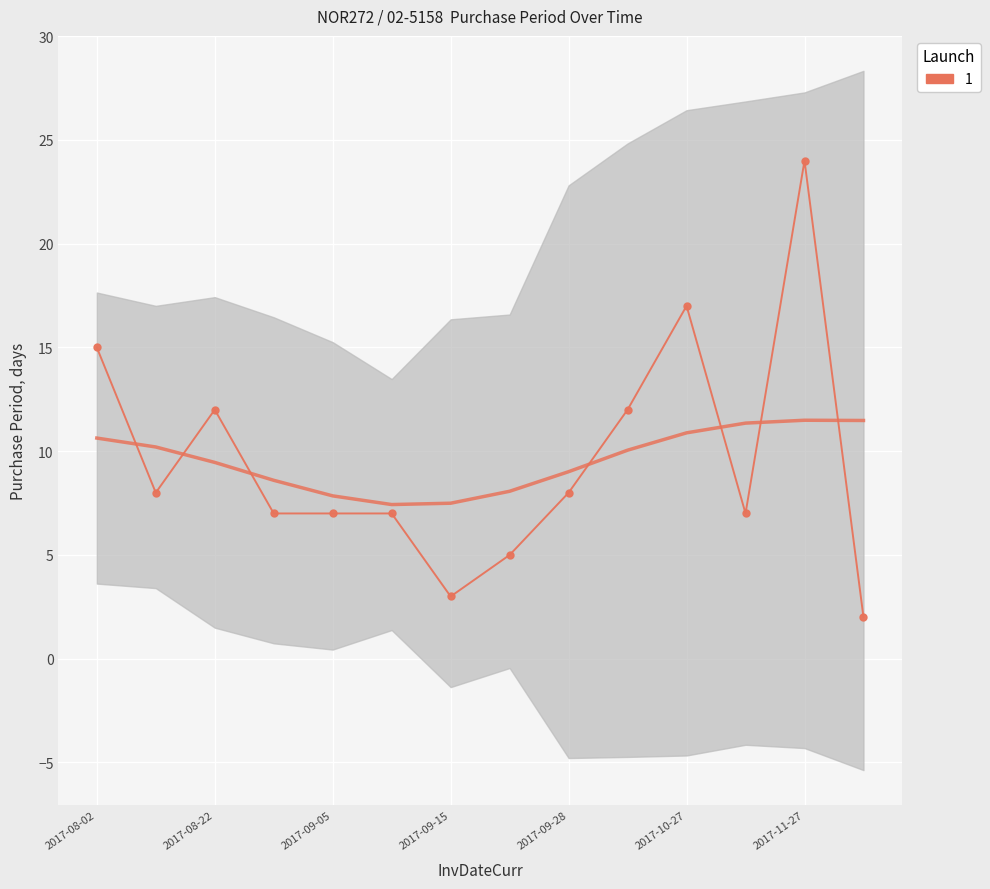

What is the change in value from 2017-11-27 to 13?

-1